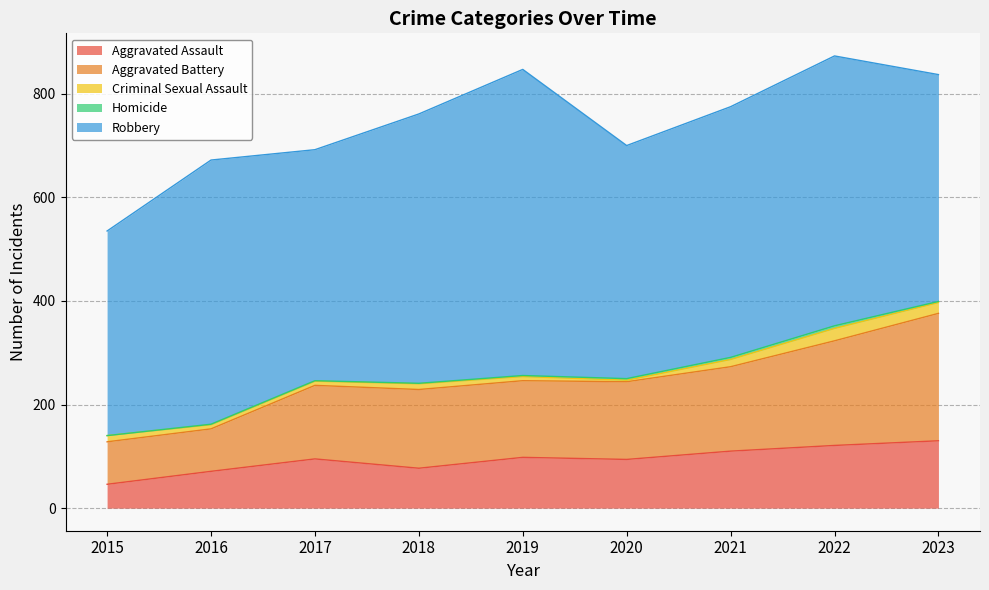

How many lines are shown in the chart?

5